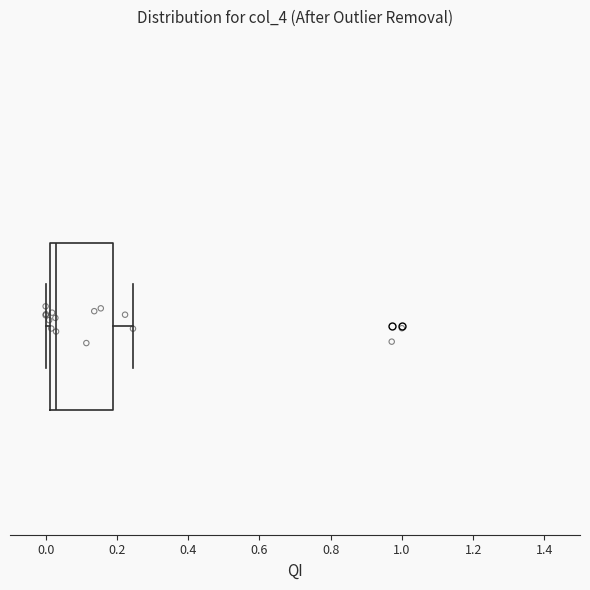

Where does the right whisker of the box end on the x-axis? The values are not printed on the chart, so give them approximately, as read against the axis.

0.24